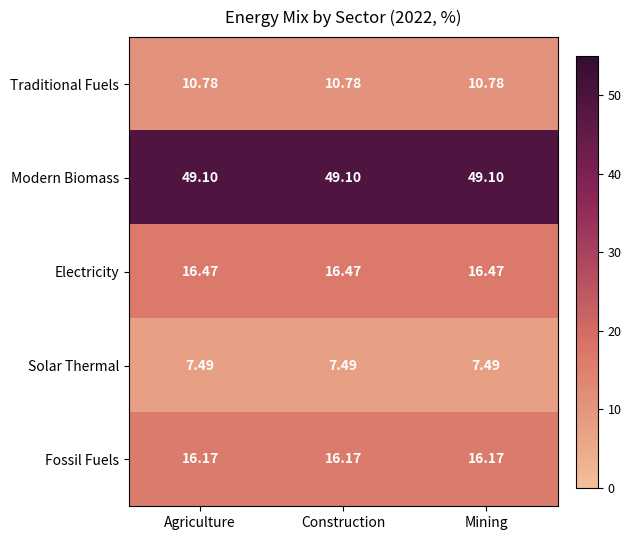

Which series has the largest total across all categories?

Modern Biomass